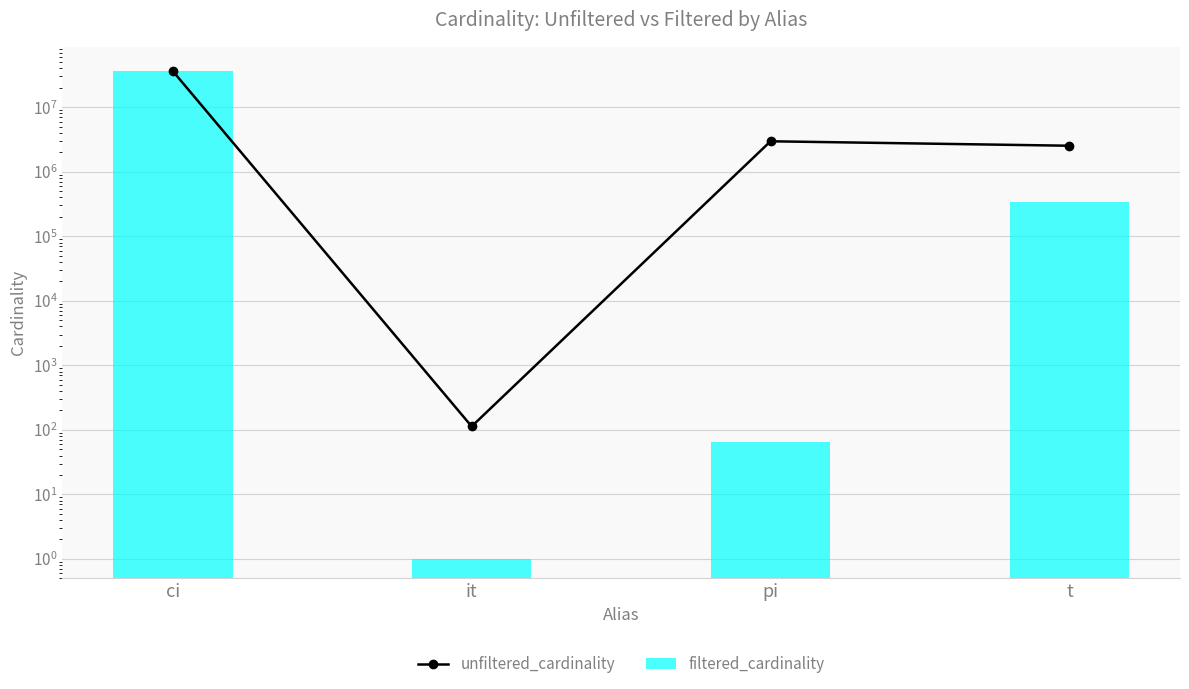

What is the label of the 1st bar from the left?

ci